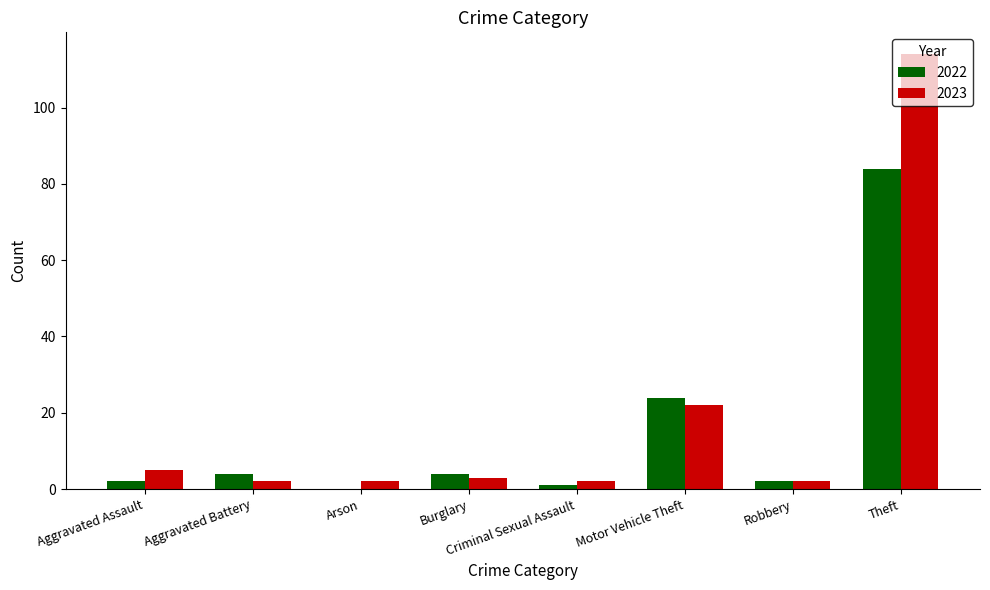

At which category is the sum across all series the highest?

Theft